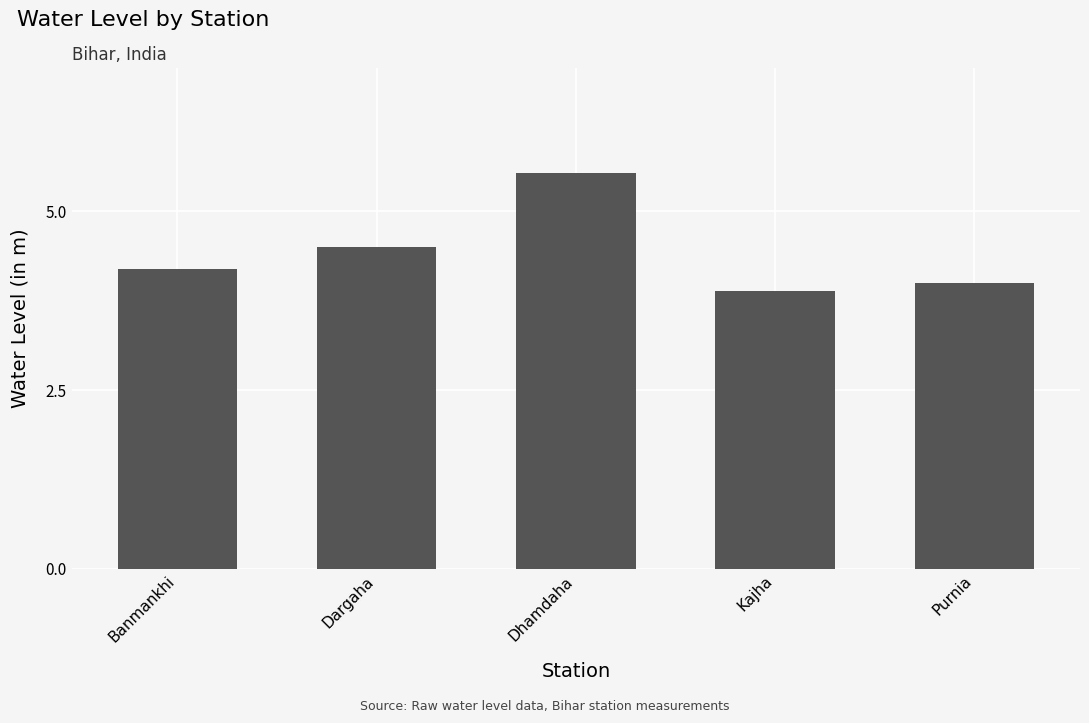

Reading left to right, transcribe all the data shown in this chart.

Banmankhi=4.2	Dargaha=4.5	Dhamdaha=5.5	Kajha=3.9	Purnia=4.0